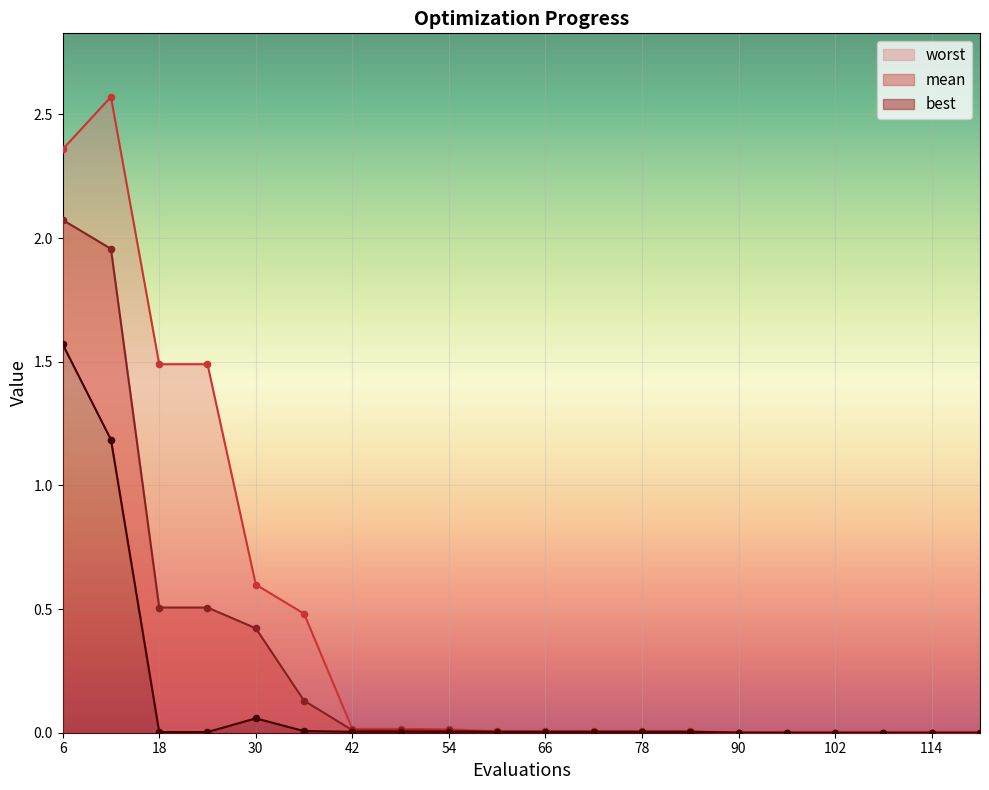

At which category is the sum across all series the highest?

6